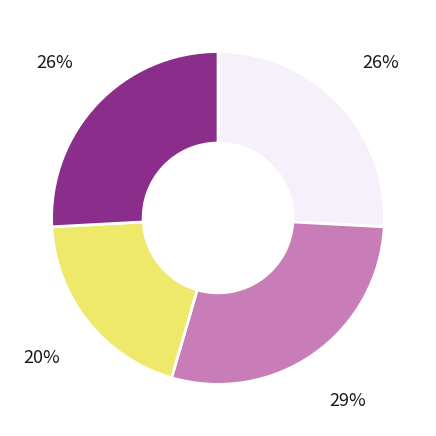

Does any single category account for the majority?

No